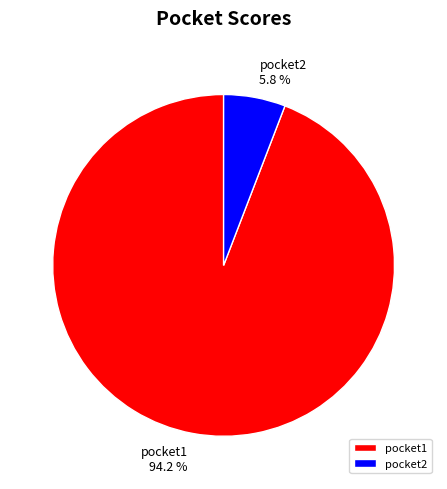

To the nearest percent, what is the difference between the pocket2 and pocket1 slice percentages?

88%